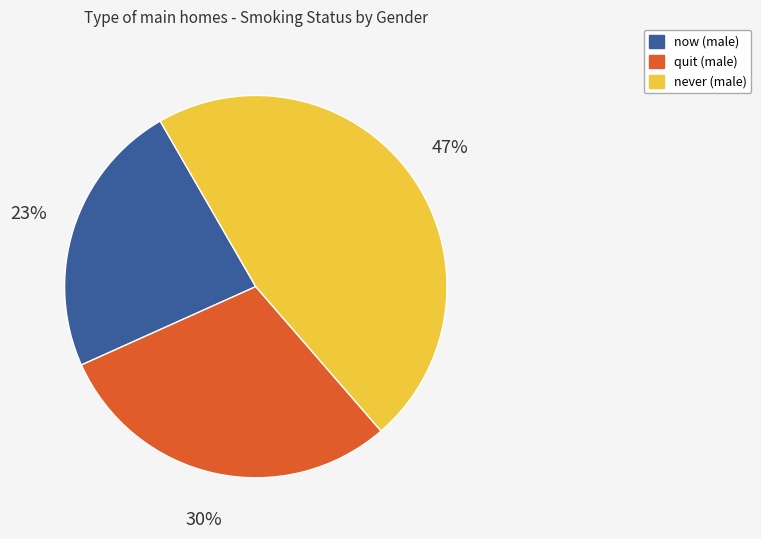

How many segments does this pie chart have?

3